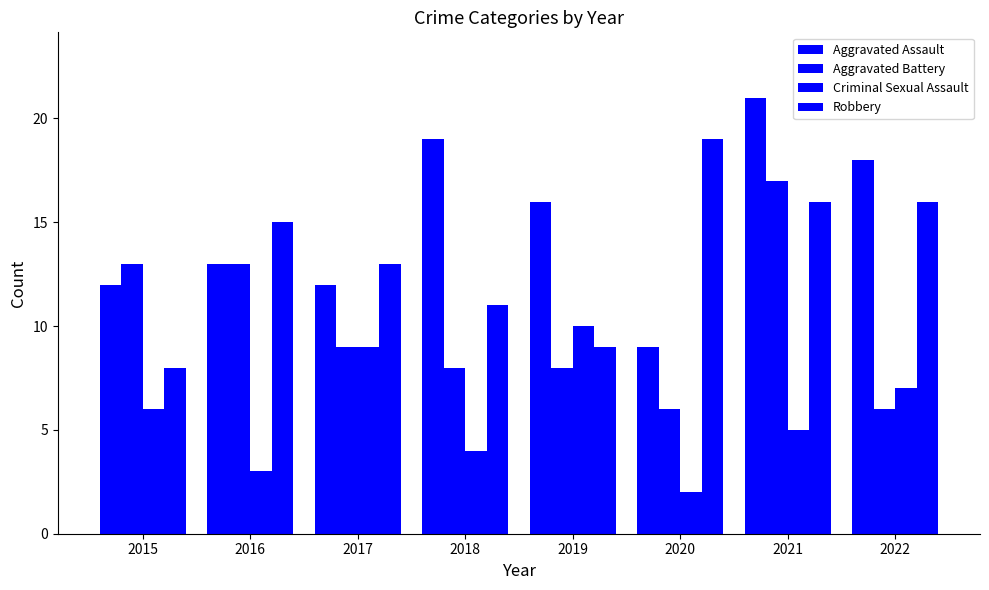

Is the value of Aggravated Assault at 2022 greater than the value of Aggravated Battery at 2018?

Yes